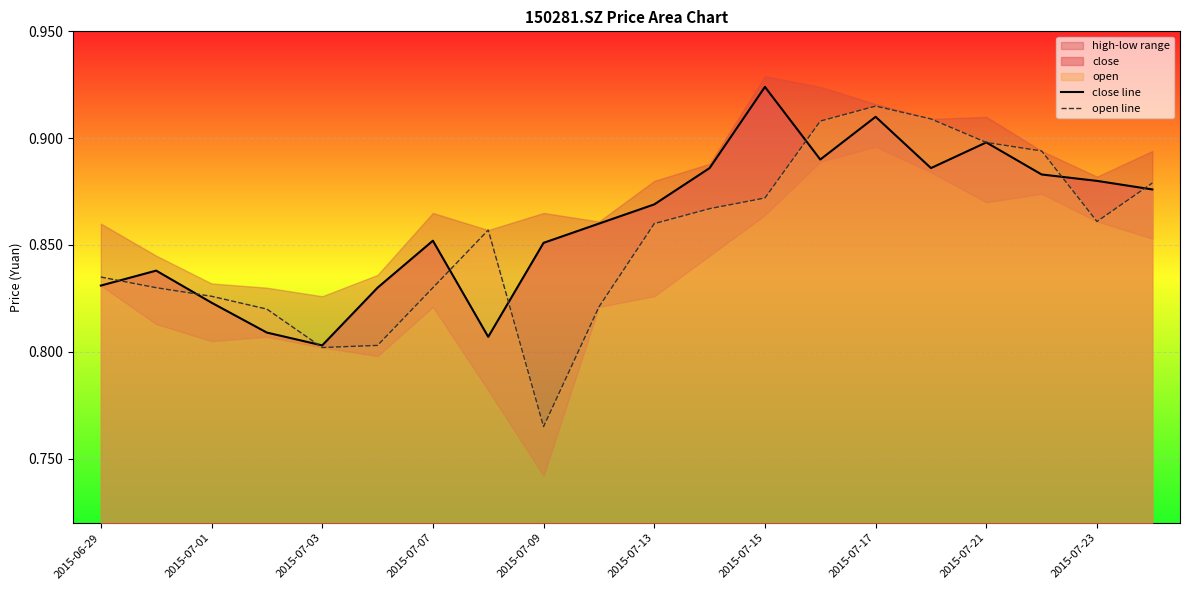

At which label is open line closest to 0?

2015-07-09